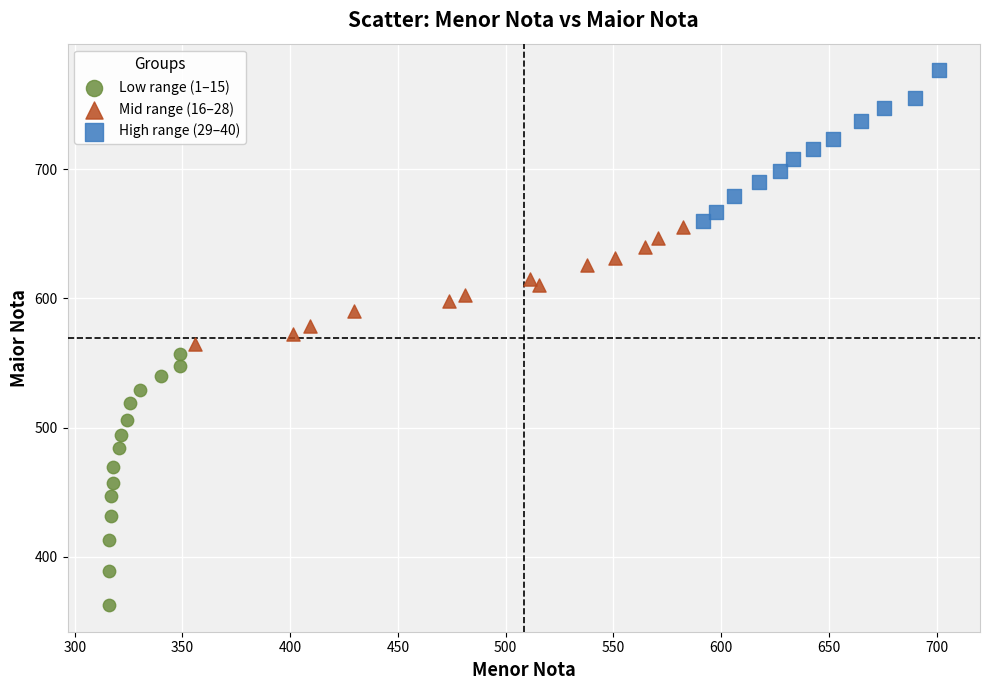

Which series reaches the maximum Y coordinate?

High range (29–40)